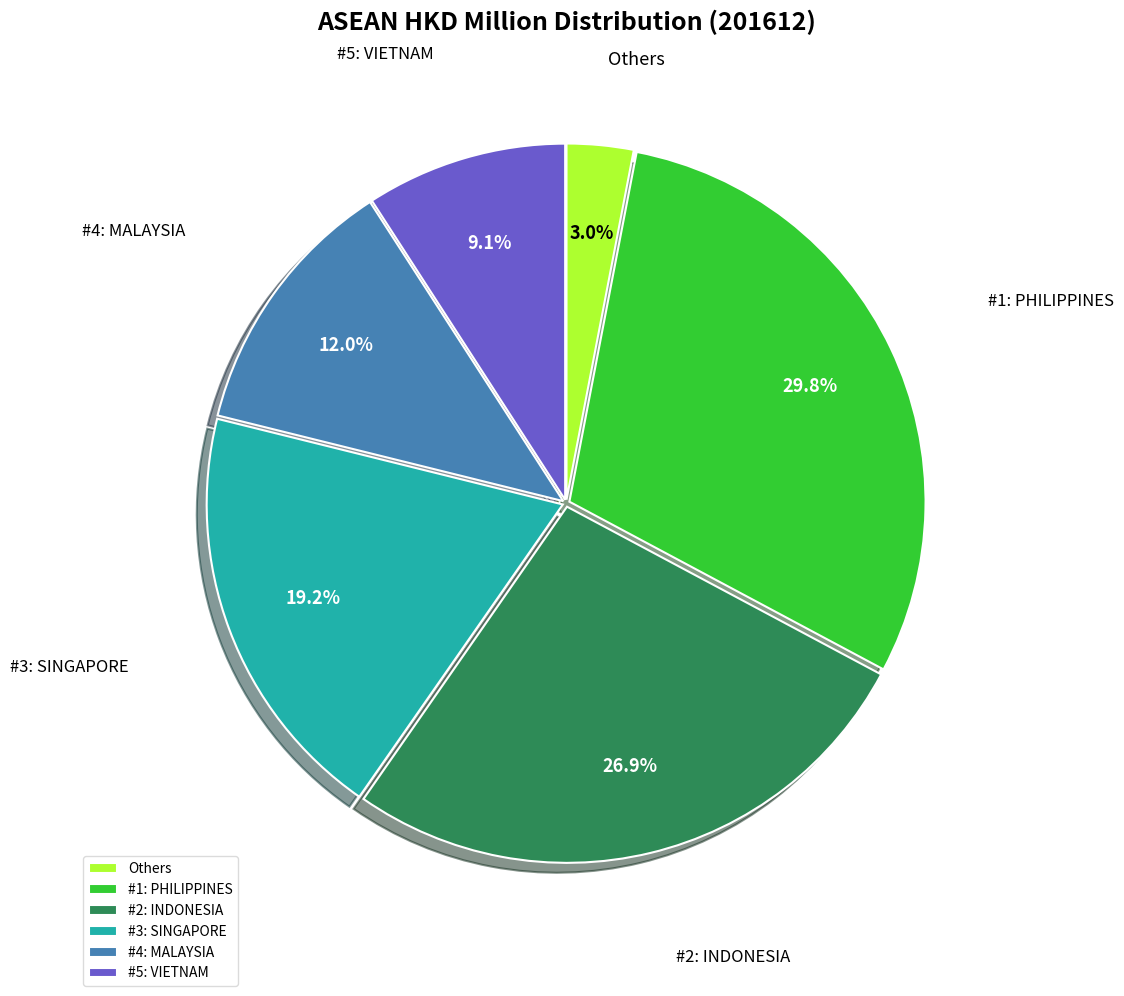

Rank the categories by value from highest to lowest.

#1: PHILIPPINES, #2: INDONESIA, #3: SINGAPORE, #4: MALAYSIA, #5: VIETNAM, Others